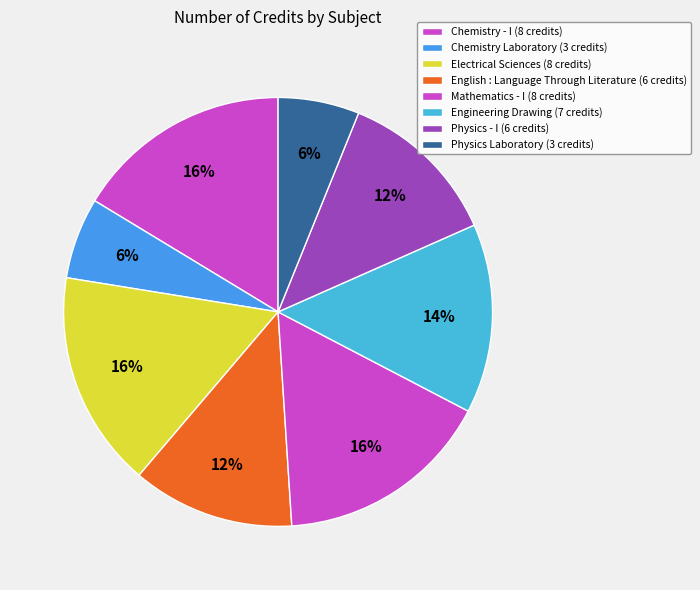

Approximately how many times larger is the value at Mathematics - I compared to Physics Laboratory?

2.7